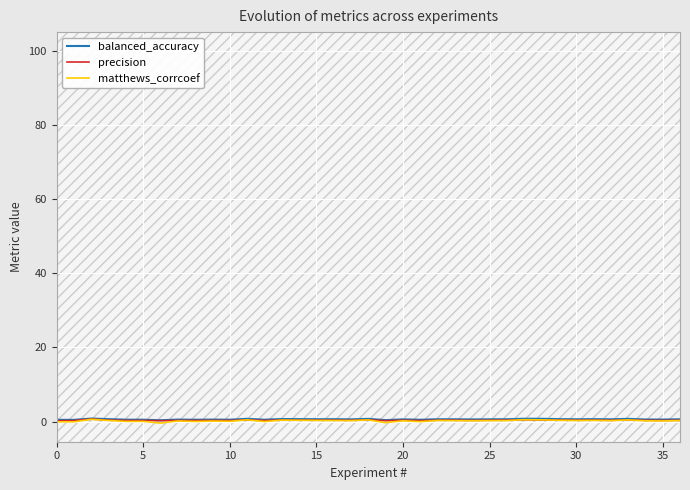

How many interior local peaks does the balanced_accuracy series have?

12